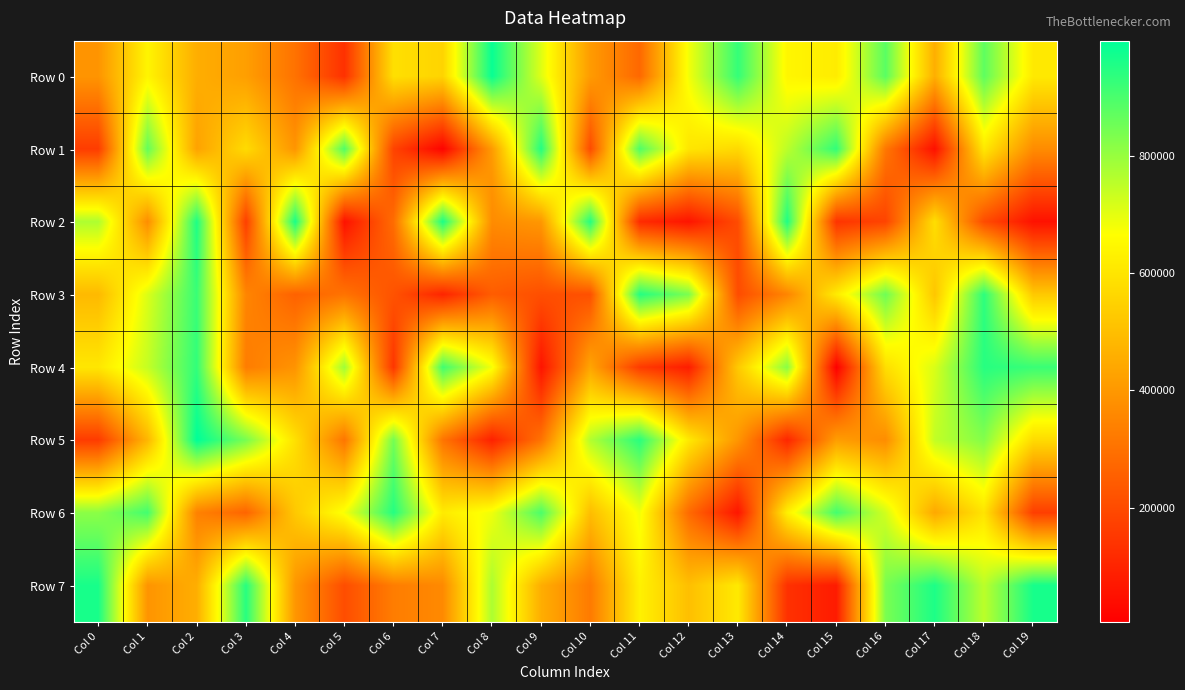

Reading left to right, what are all the values shown in this chart?

Row 0: Col 0=391814	Col 1=641017	Col 2=457426	Col 3=417924	Col 4=301666	Col 5=132216	Col 6=585828	Col 7=556298	Col 8=986089	Col 9=708442	Col 10=409135	Col 11=275641	Col 12=682138	Col 13=929170	Col 14=644856	Col 15=618258	Col 16=880932	Col 17=458563	Col 18=874816	Col 19=611658
Row 1: Col 0=162423	Col 1=868551	Col 2=427122	Col 3=574848	Col 4=392461	Col 5=893473	Col 6=179970	Col 7=14736	Col 8=407908	Col 9=952118	Col 10=200304	Col 11=894537	Col 12=602408	Col 13=569242	Col 14=754369	Col 15=933338	Col 16=314211	Col 17=47482	Col 18=608631	Col 19=369425
Row 2: Col 0=771340	Col 1=373369	Col 2=958970	Col 3=168745	Col 4=966207	Col 5=52730	Col 6=287478	Col 7=962225	Col 8=368355	Col 9=398565	Col 10=949907	Col 11=118223	Col 12=58456	Col 13=202042	Col 14=957428	Col 15=139955	Col 16=182595	Col 17=584540	Col 18=202557	Col 19=51784
Row 3: Col 0=487137	Col 1=713819	Col 2=923820	Col 3=352042	Col 4=259689	Col 5=303749	Col 6=220110	Col 7=100952	Col 8=246469	Col 9=209940	Col 10=214597	Col 11=950019	Col 12=836952	Col 13=202025	Col 14=350846	Col 15=616754	Col 16=854088	Col 17=518684	Col 18=939129	Col 19=527225
Row 4: Col 0=604349	Col 1=742958	Col 2=933117	Col 3=329633	Col 4=389332	Col 5=791694	Col 6=144024	Col 7=913634	Col 8=681155	Col 9=56879	Col 10=434222	Col 11=159216	Col 12=80482	Col 13=528342	Col 14=821150	Col 15=4529	Col 16=583602	Col 17=715951	Col 18=946301	Col 19=922666
Row 5: Col 0=159340	Col 1=479656	Col 2=997811	Col 3=841649	Col 4=588476	Col 5=310584	Col 6=847125	Col 7=307676	Col 8=92040	Col 9=303432	Col 10=765527	Col 11=943340	Col 12=610274	Col 13=394928	Col 14=105411	Col 15=414688	Col 16=371479	Col 17=746298	Col 18=826885	Col 19=574598
Row 6: Col 0=816446	Col 1=910379	Col 2=342046	Col 3=266877	Col 4=525638	Col 5=678006	Col 6=949521	Col 7=615572	Col 8=687149	Col 9=899976	Col 10=497351	Col 11=683855	Col 12=281576	Col 13=61338	Col 14=628862	Col 15=909608	Col 16=725001	Col 17=442694	Col 18=597724	Col 19=167471
Row 7: Col 0=965533	Col 1=390671	Col 2=458016	Col 3=946353	Col 4=396226	Col 5=205736	Col 6=330981	Col 7=363078	Col 8=774492	Col 9=457586	Col 10=323907	Col 11=632312	Col 12=501947	Col 13=612249	Col 14=133669	Col 15=76305	Col 16=839642	Col 17=960056	Col 18=754032	Col 19=968136